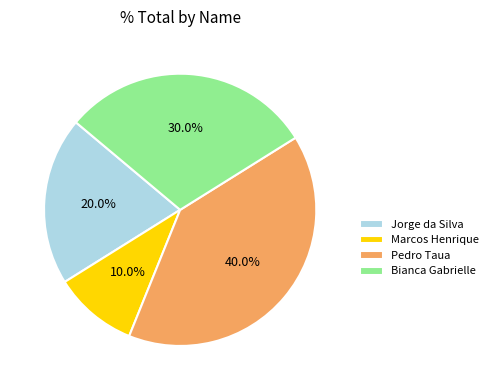

Approximately how many times larger is the value at Marcos Henrique compared to Bianca Gabrielle?

0.3